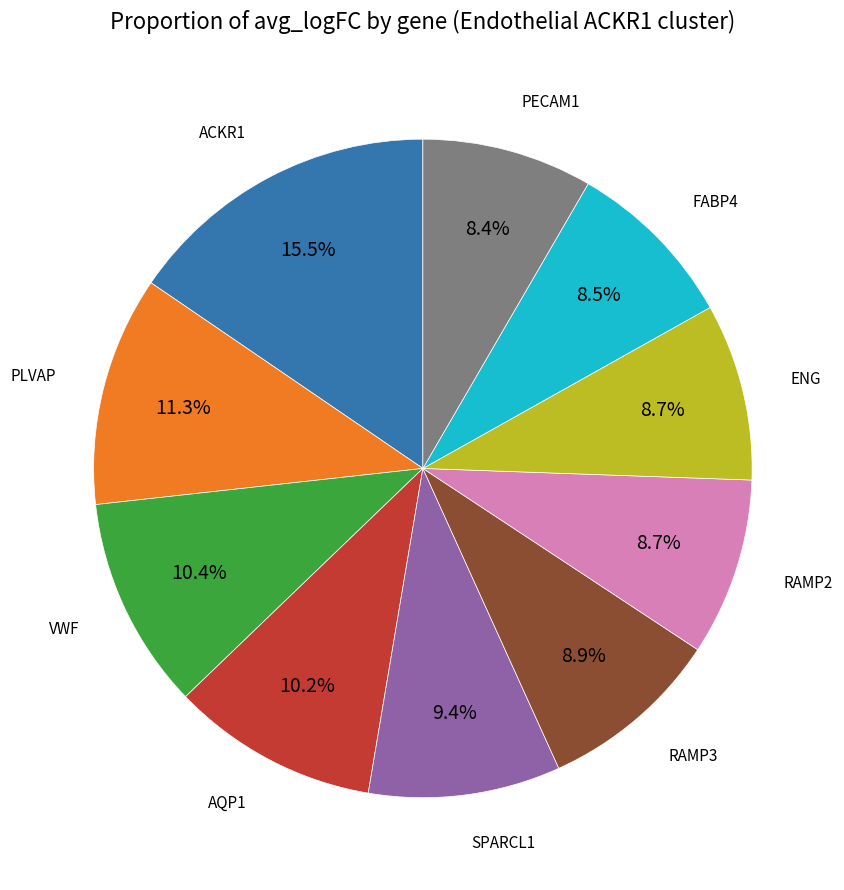

Does any single category account for the majority?

No